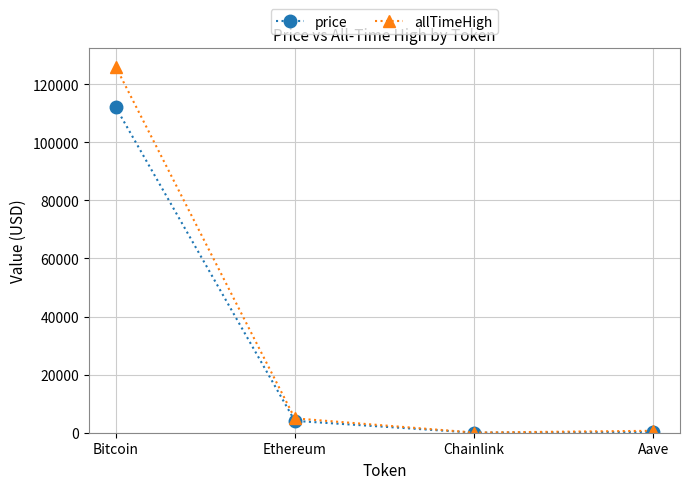

At how many categories does at least one series exceed 123155?

1